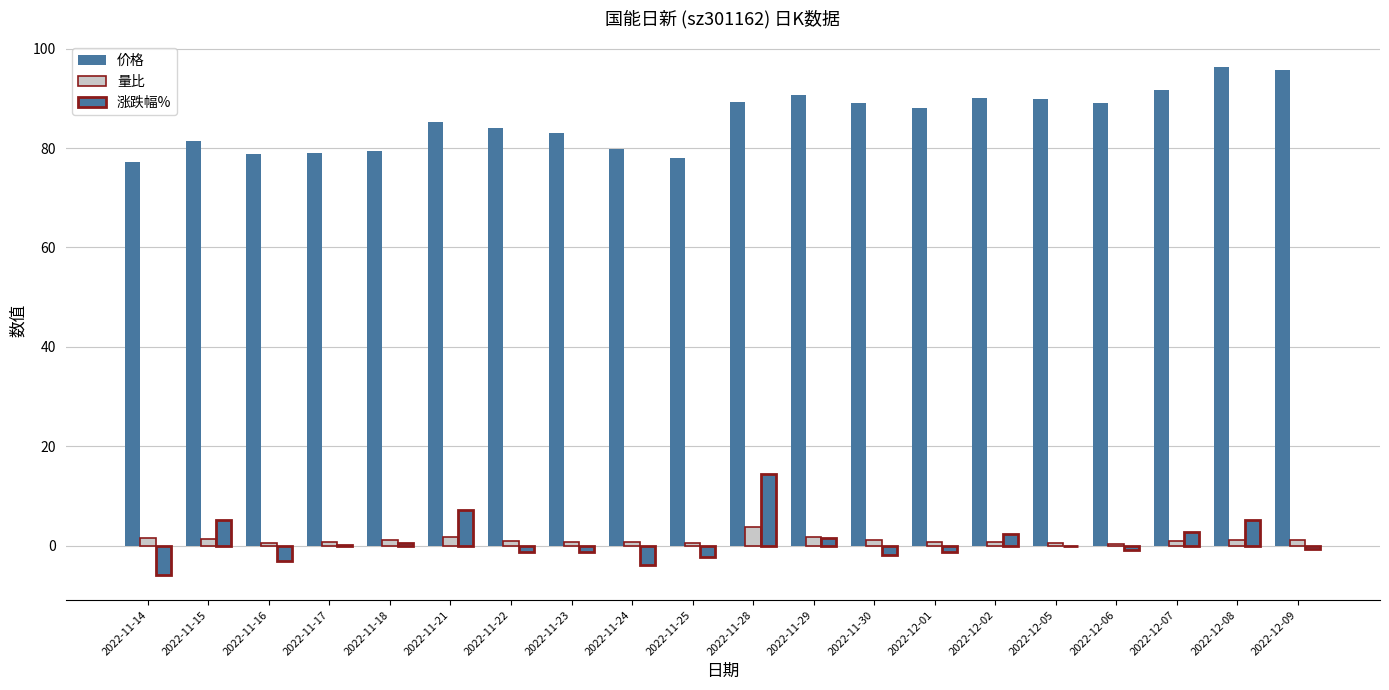

Where is 价格 nearest to the value 86?

2022-11-21